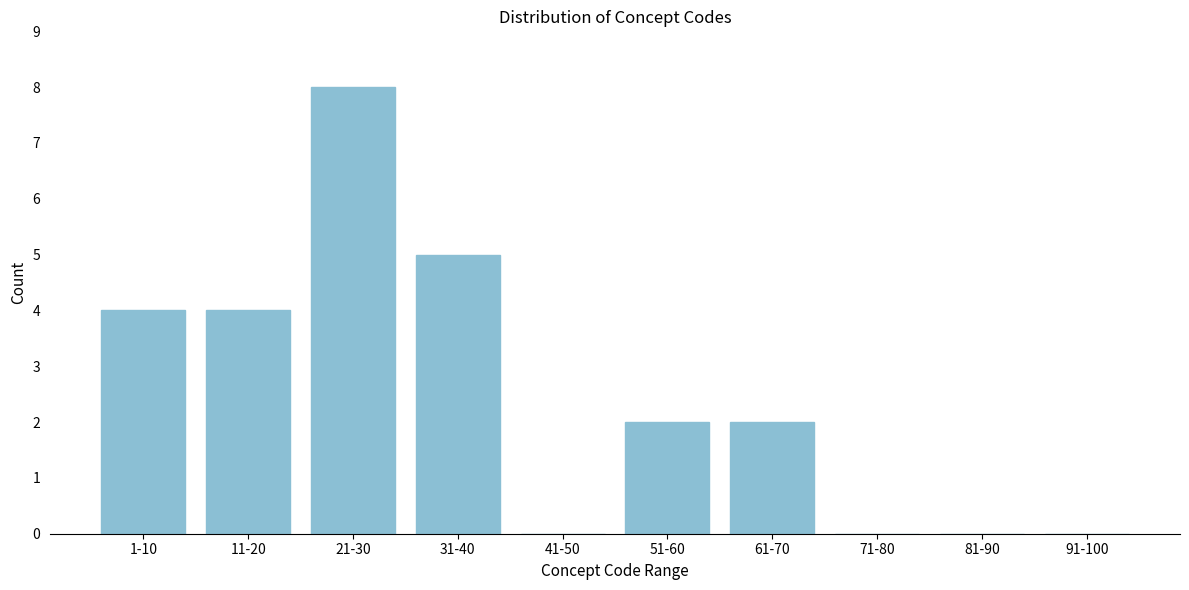

Reading left to right, list all the values displayed in this chart.

1-10=4	11-20=4	21-30=8	31-40=5	41-50=0	51-60=2	61-70=2	71-80=0	81-90=0	91-100=0